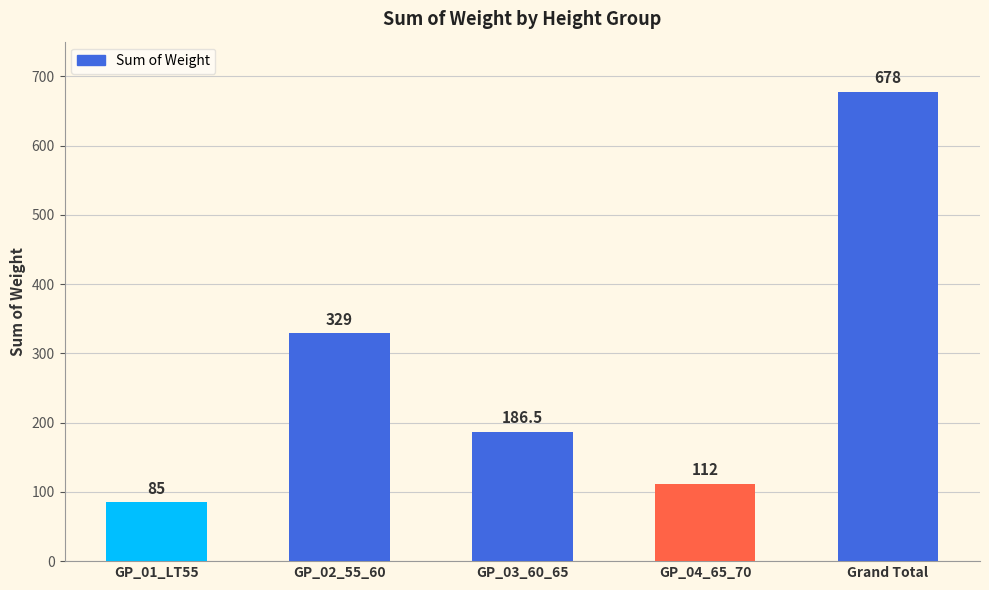

What is the average value?

278.1